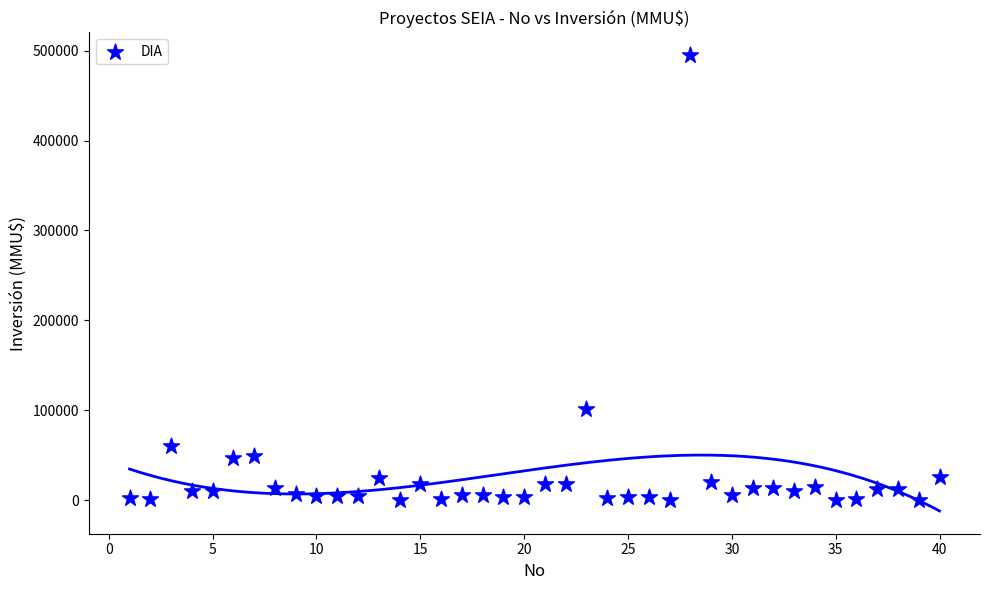

What Y value in the scatter plot is closest to 247500?

101000